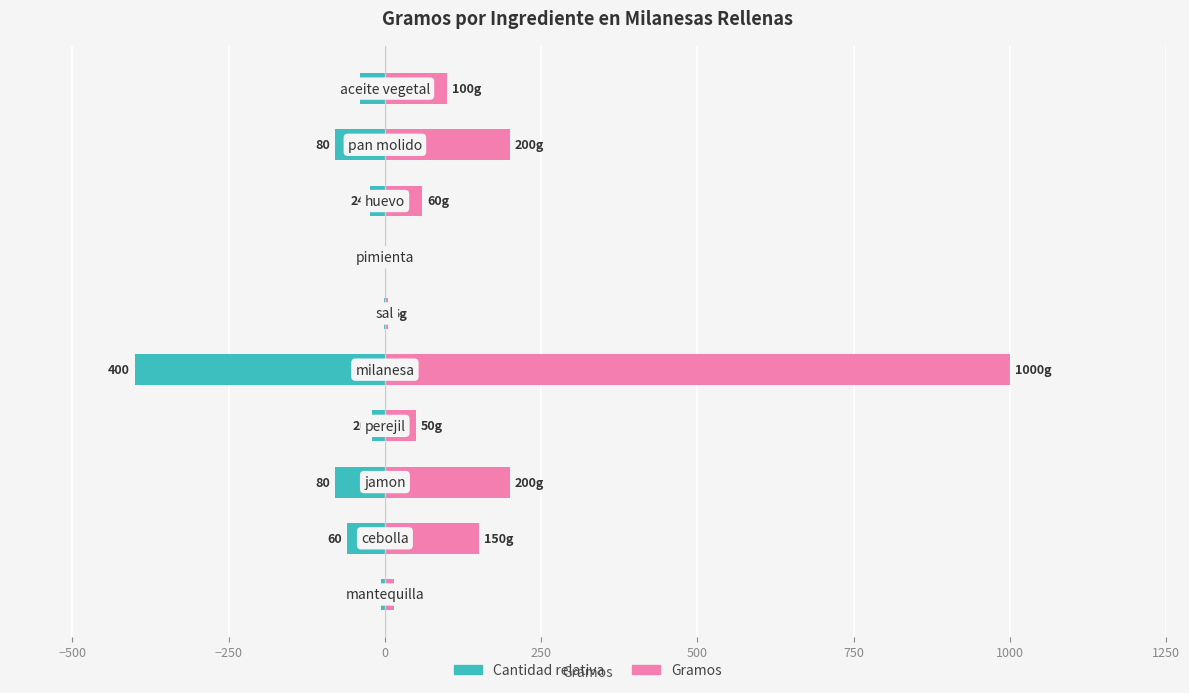

At −500, list the series in order from largest to smallest.

Gramos, Cantidad relativa